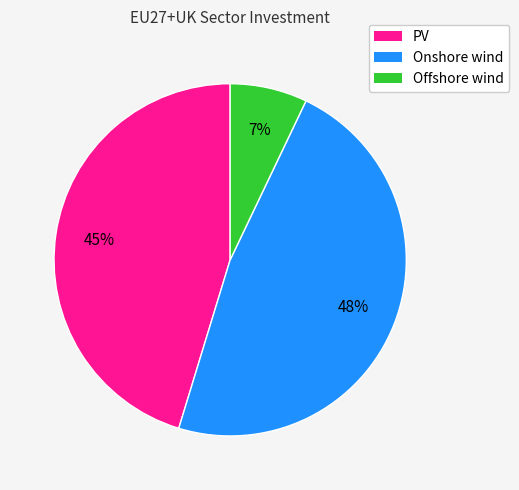

What percentage is the PV slice, to the nearest percent?

45%